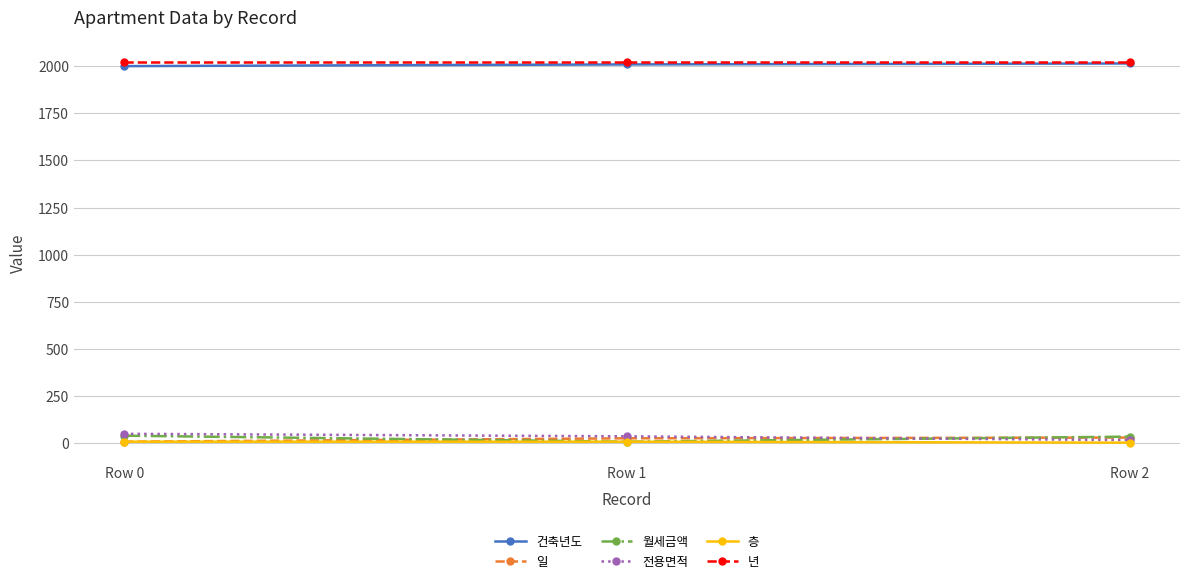

What is the highest value of the 년 series?

2022.0